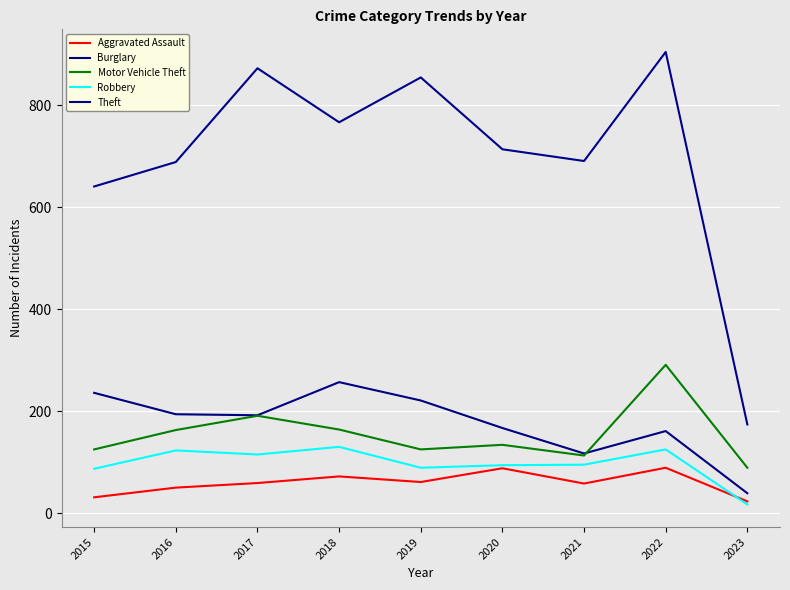

What is the difference between the highest and lowest values at 2020?

626